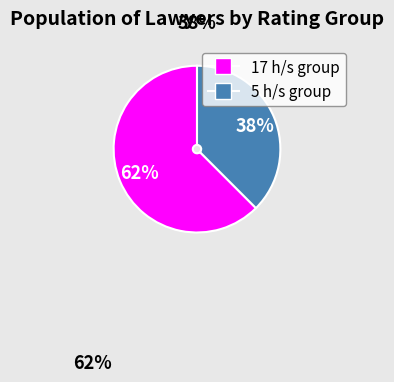

To the nearest percent, what is the average slice percentage?

50%